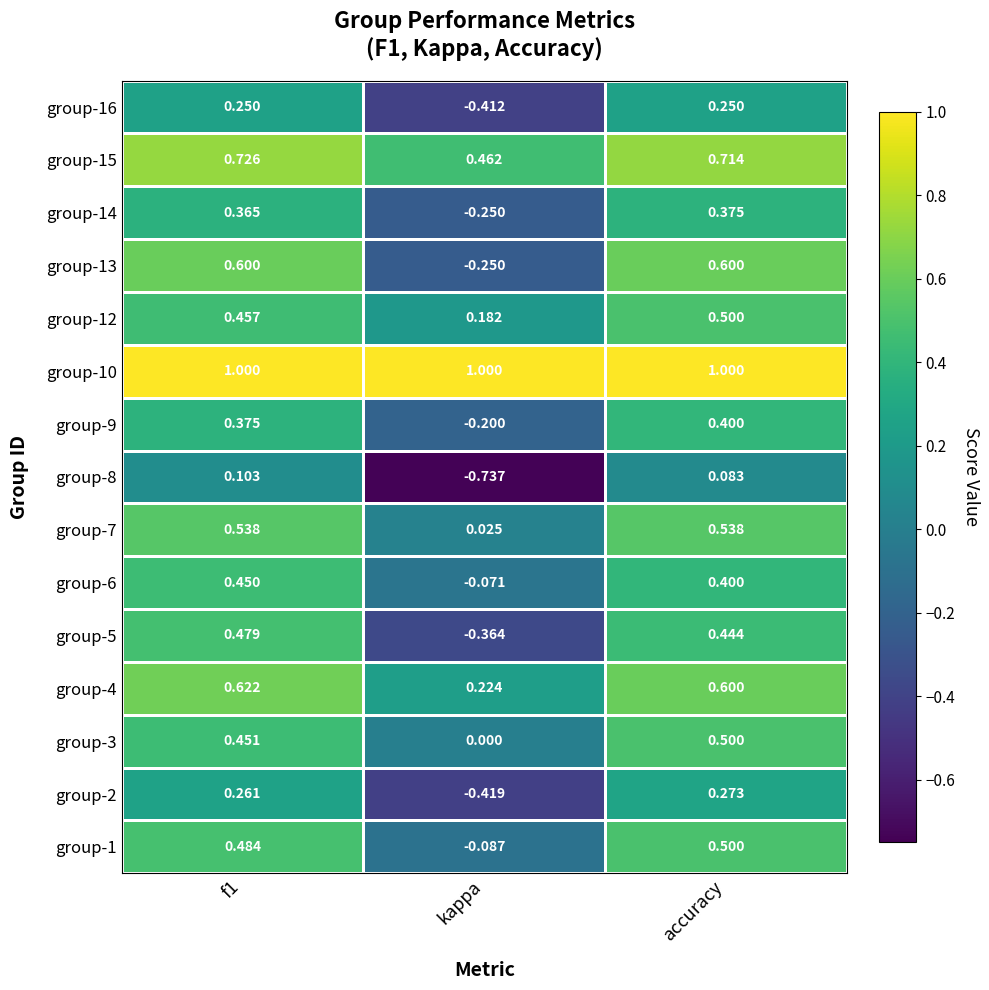

Which series has the largest total across all categories?

group-10